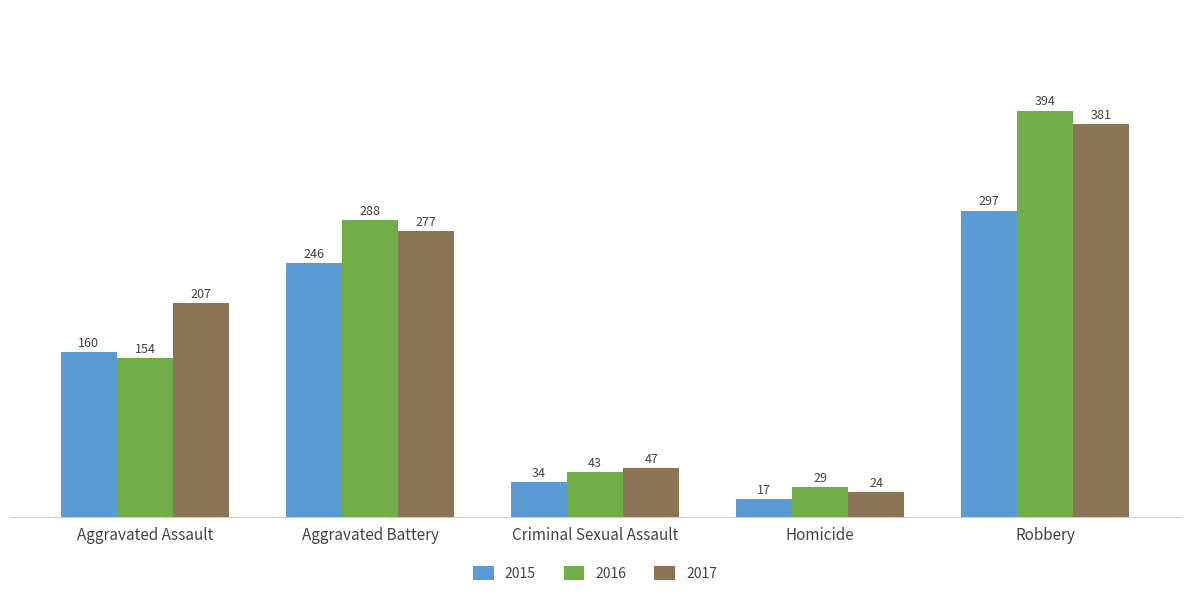

Rank the categories by 2016 value from highest to lowest.

Robbery, Aggravated Battery, Aggravated Assault, Criminal Sexual Assault, Homicide